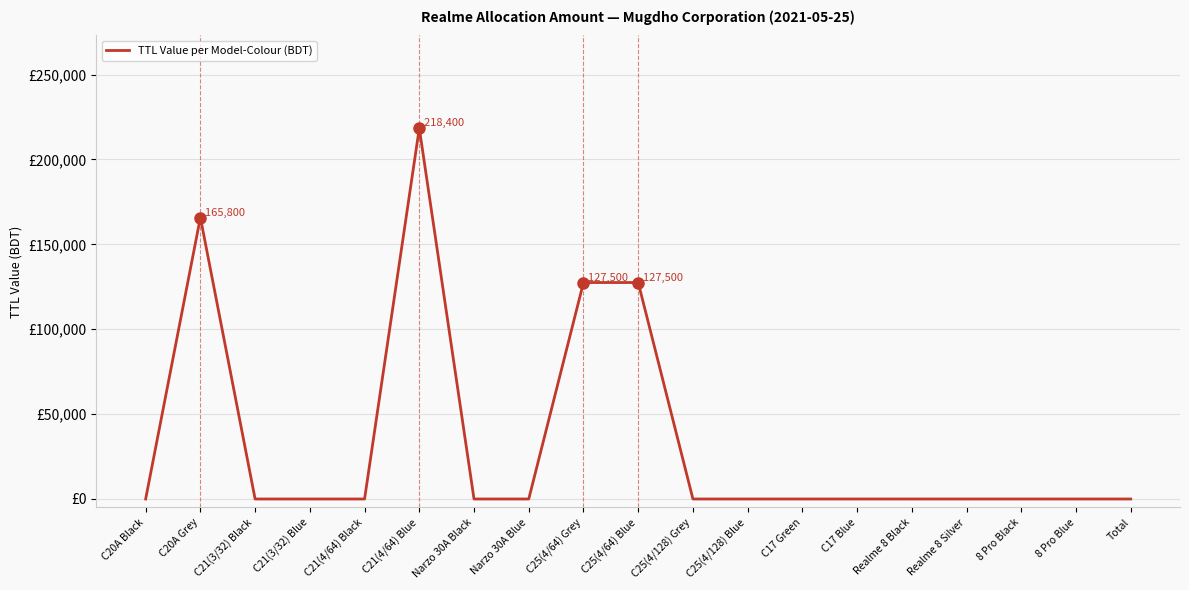

What is the maximum value shown in the chart?

218400